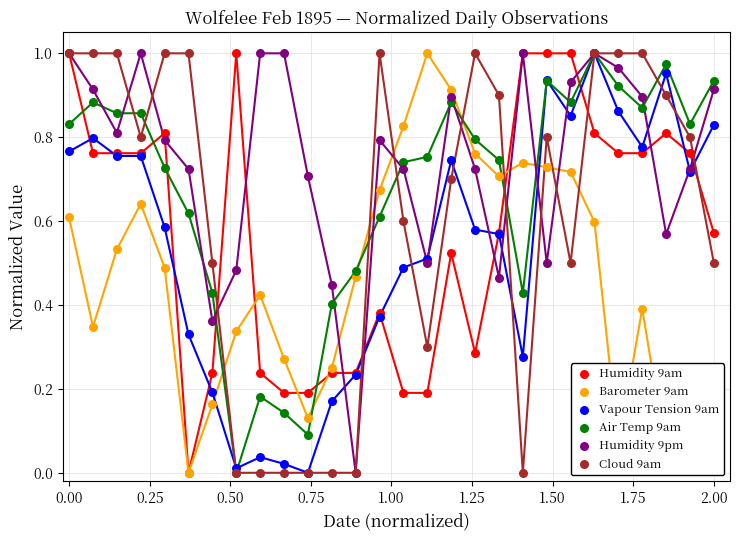

What are all the series names shown in the legend?

Humidity 9am, Barometer 9am, Vapour Tension 9am, Air Temp 9am, Humidity 9pm, Cloud 9am